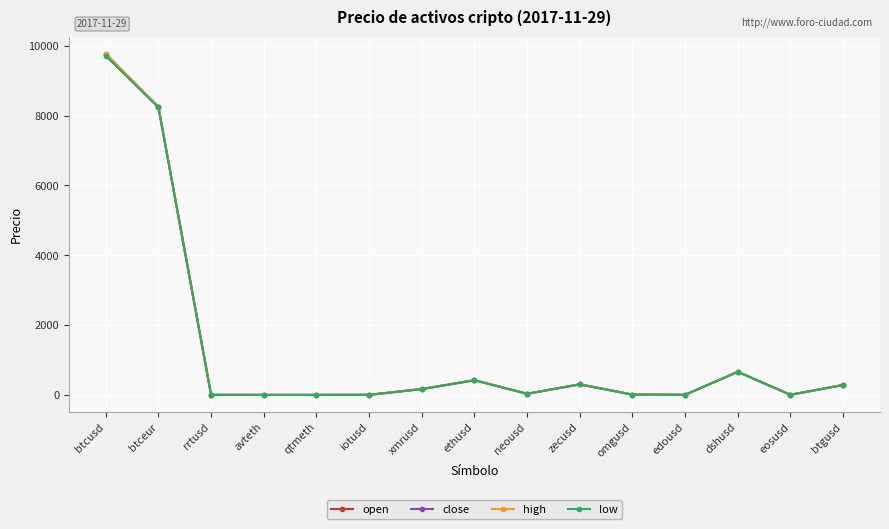

At which label does high reach its peak?

btcusd